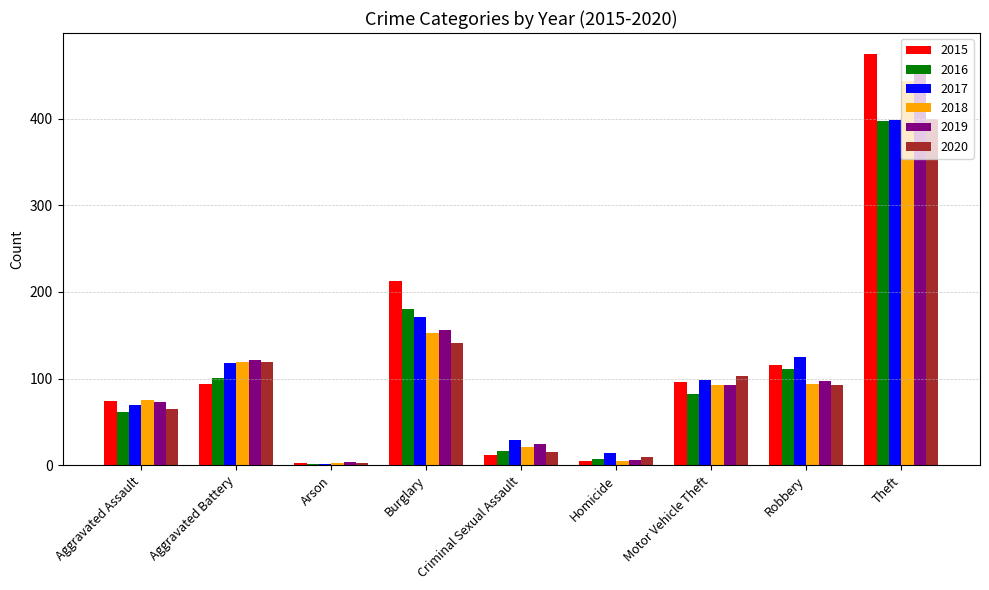

What is the approximate value of 2019 at Aggravated Battery, to the nearest 5?

120